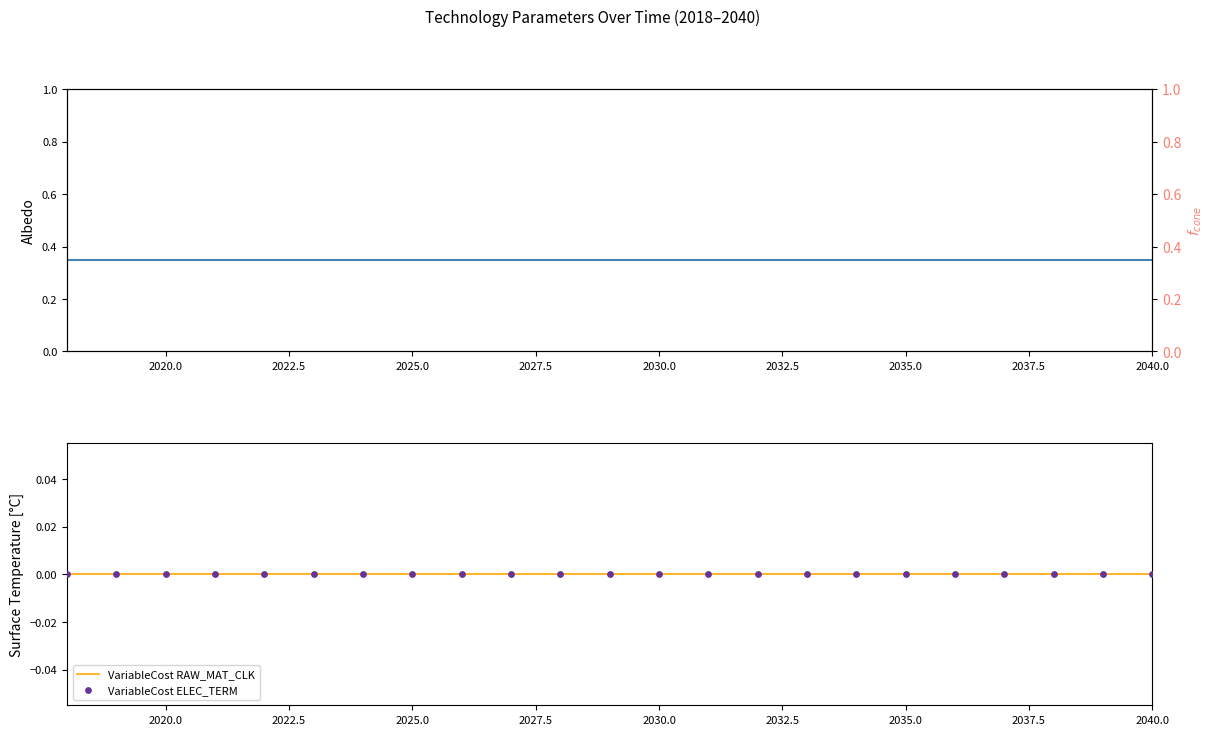

What is the total value across all series at 2020.0?

0.3